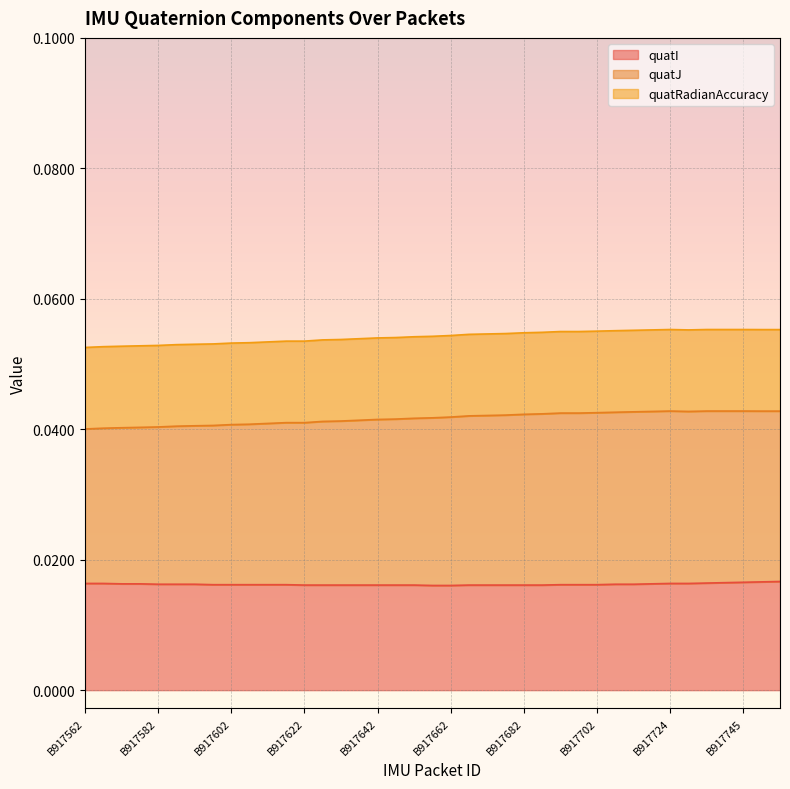

Which series has the largest range (max minus min)?

quatJ